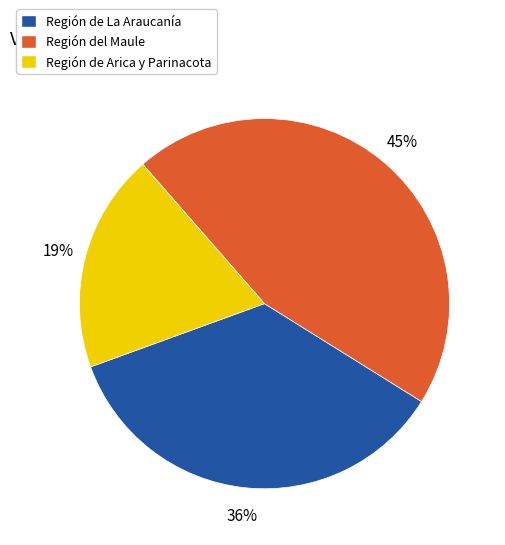

Do Región de La Araucanía and Región del Maule together represent more than half of the pie?

Yes